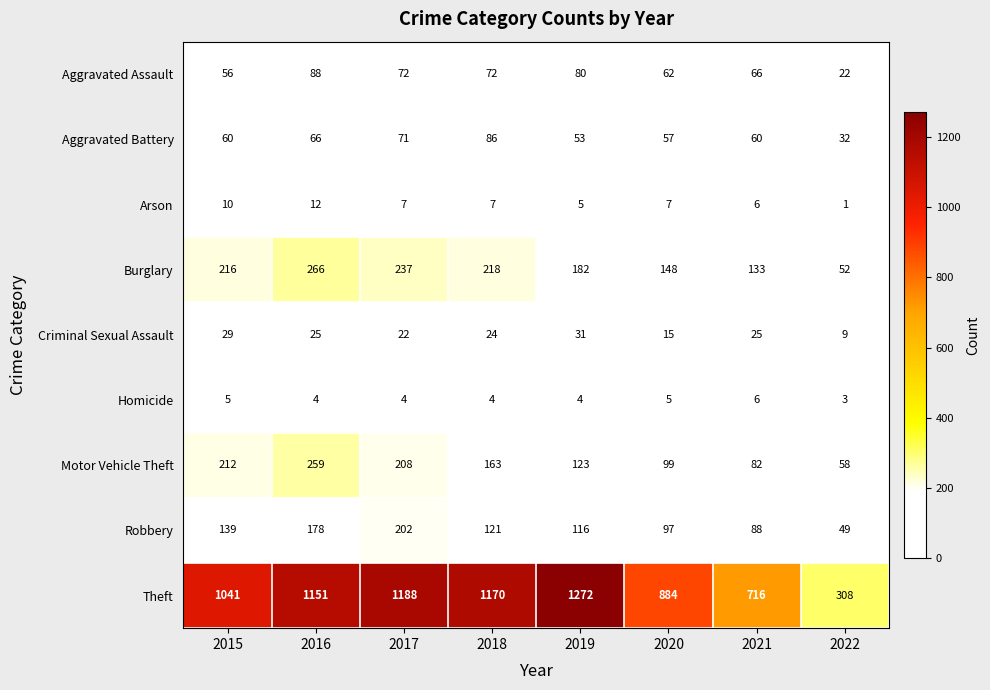

List the series in order of their peak value, lowest first.

Homicide, Arson, Criminal Sexual Assault, Aggravated Battery, Aggravated Assault, Robbery, Motor Vehicle Theft, Burglary, Theft